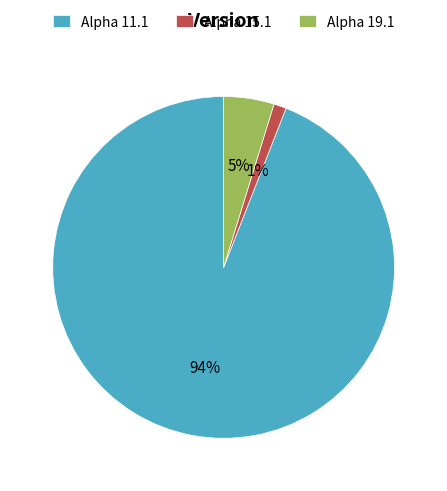

Which has a higher value, Alpha 11.1 or Alpha 19.1?

Alpha 11.1